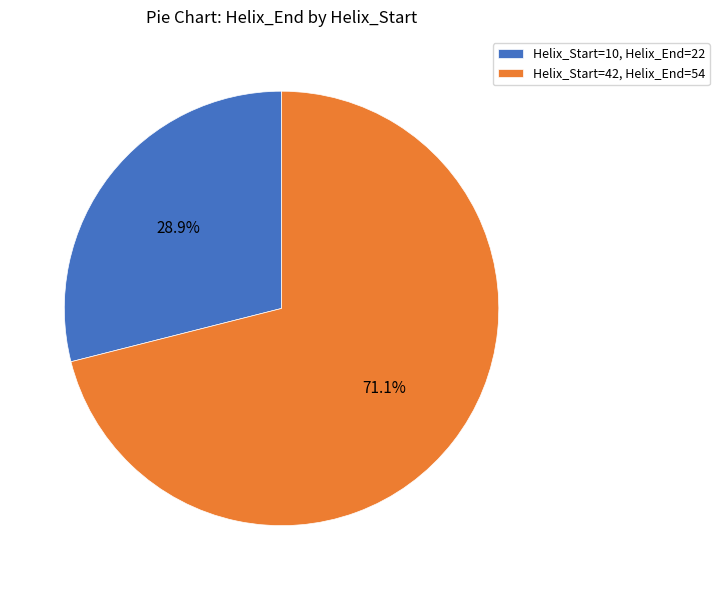

Which category has the smallest portion of the pie?

Helix_Start=10, Helix_End=22